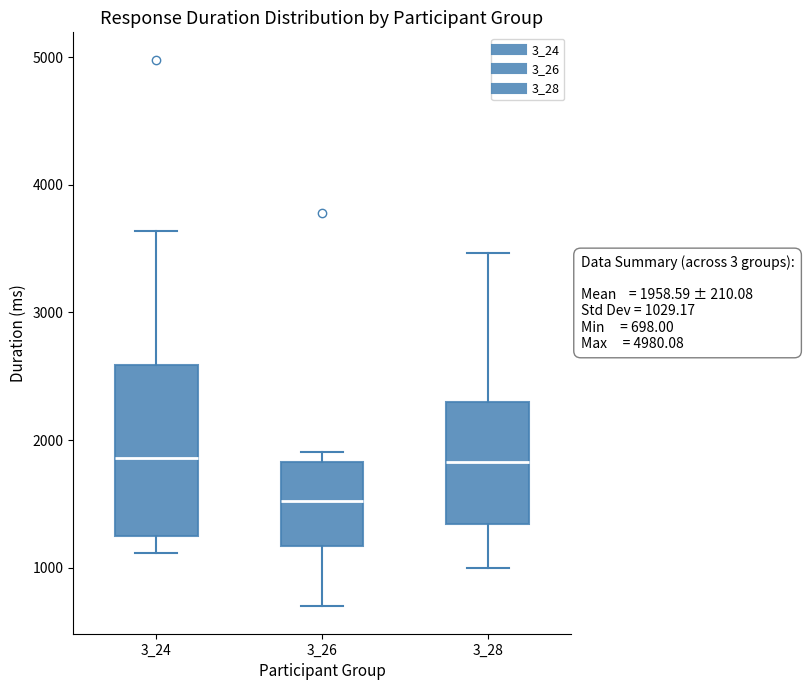

Which box is the tallest, from its lower edge to its upper edge?

3_24